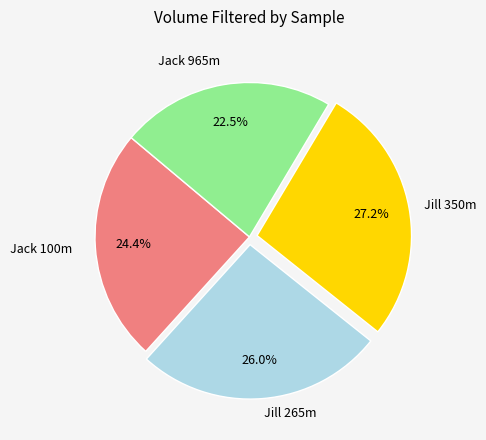

How many slices are in this pie chart?

4